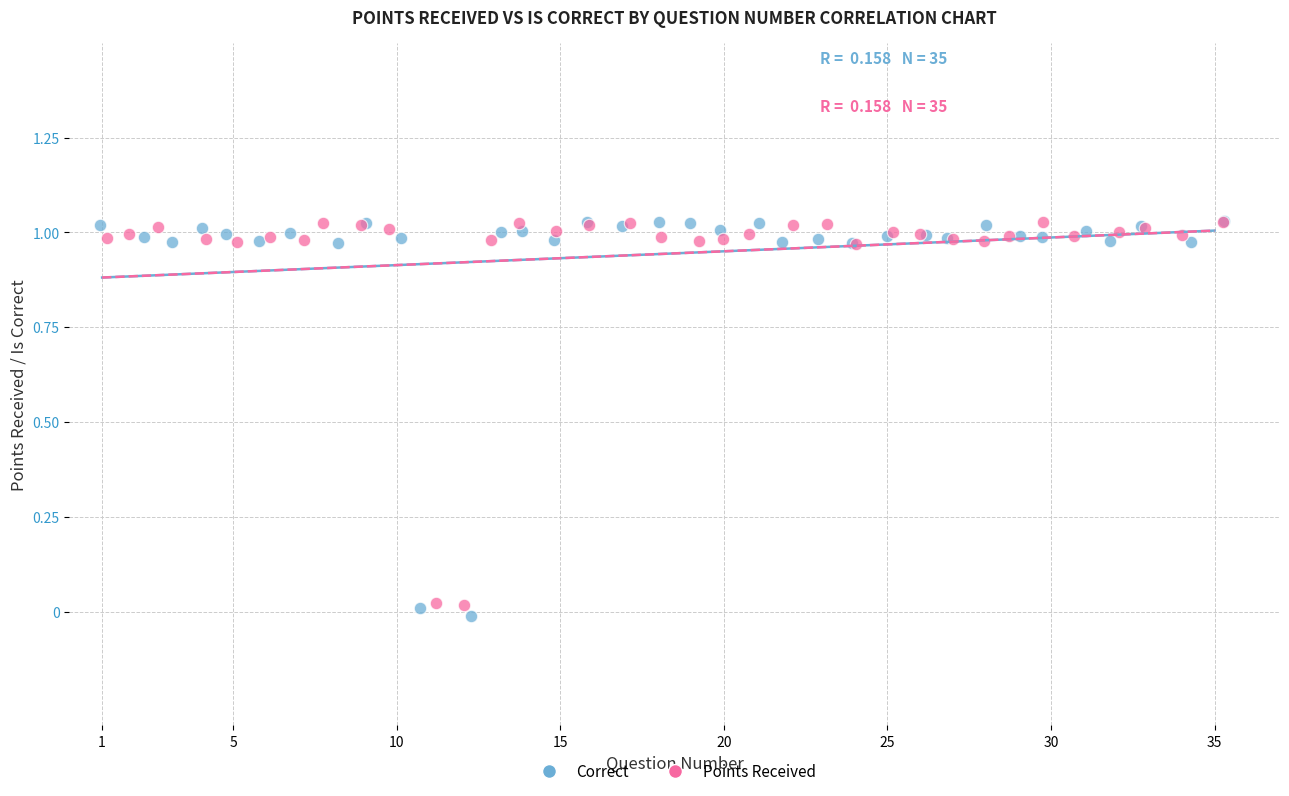

Which series has the widest spread of Y values?

Correct